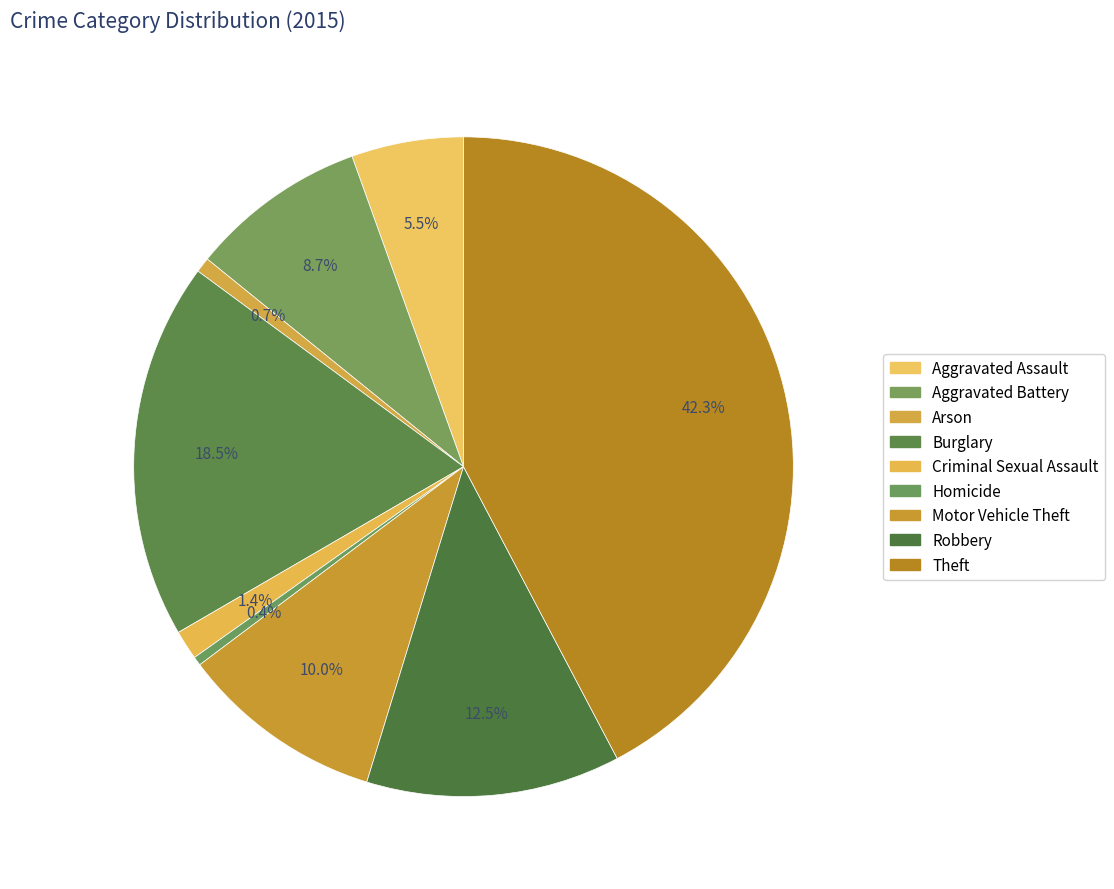

What percentage is the Arson slice, to the nearest percent?

1%